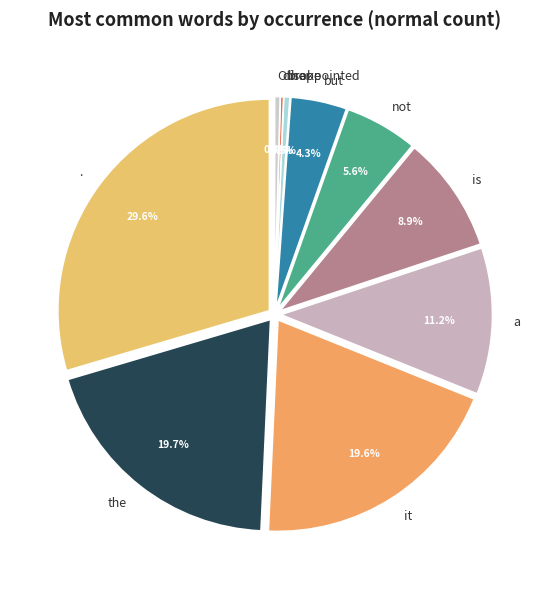

To the nearest percent, what is the average slice percentage?

8%